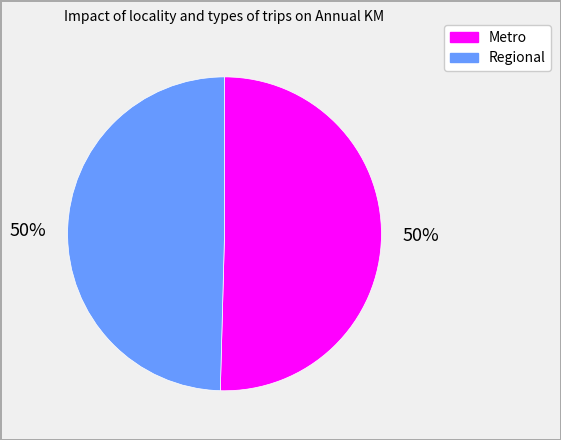

To the nearest percent, what is the average slice percentage?

50%